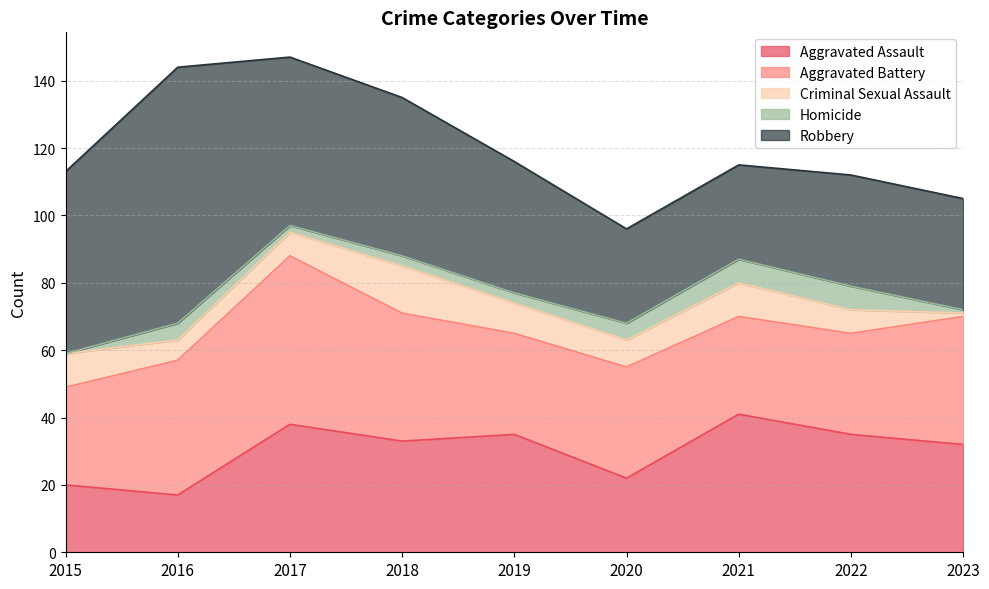

Which series has the largest total across all categories?

Robbery